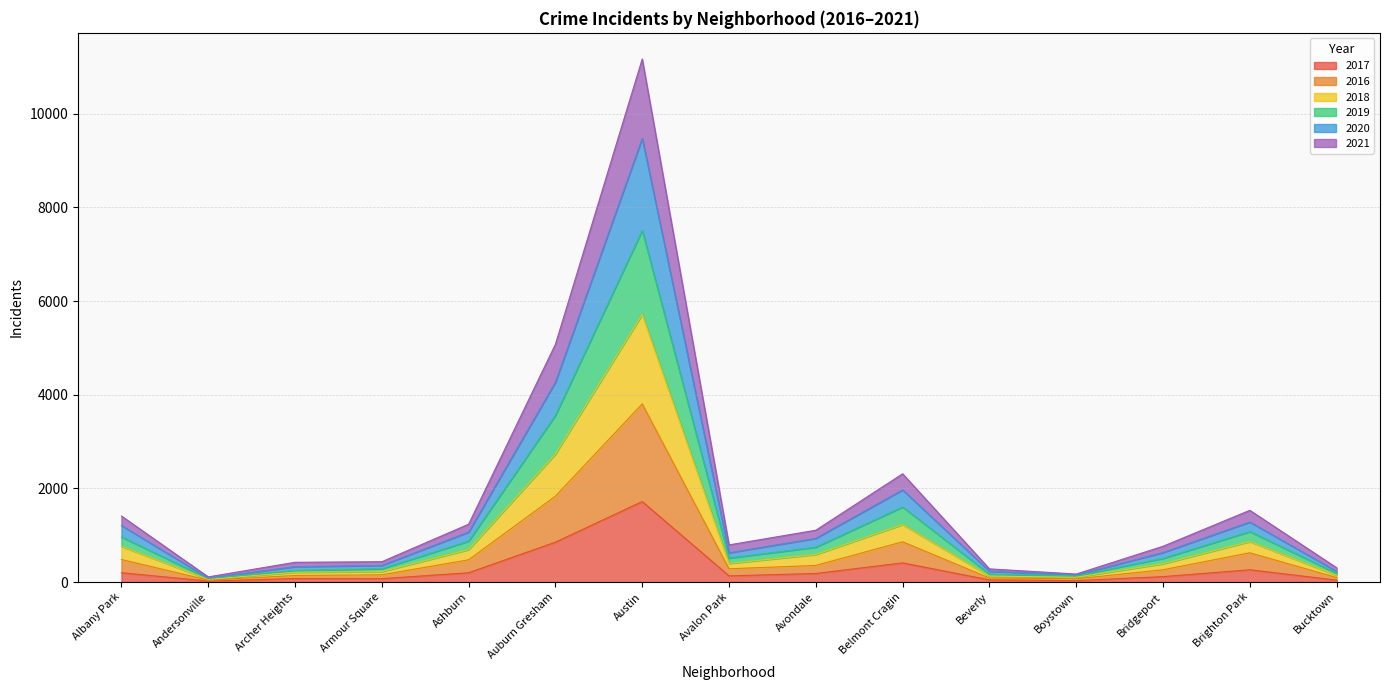

What is the approximate value of 2017 at Albany Park, to the nearest 100?

200